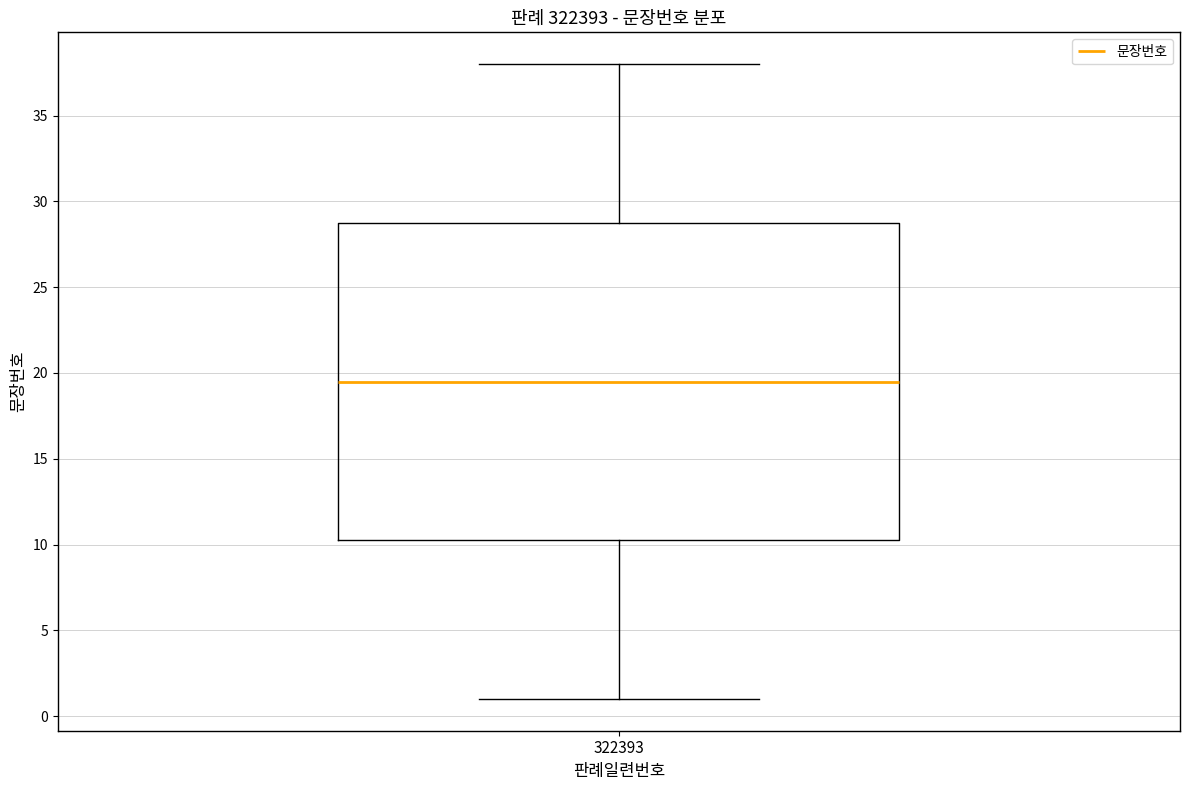

Read this box plot against the y-axis: the position of the median line, the range covered by the box, and the ends of both whiskers. The values are not printed on the chart, so give them approximately, as read against the axis.

median 19.5, box 10.5 to 29.0, whiskers 1.0 to 38.0